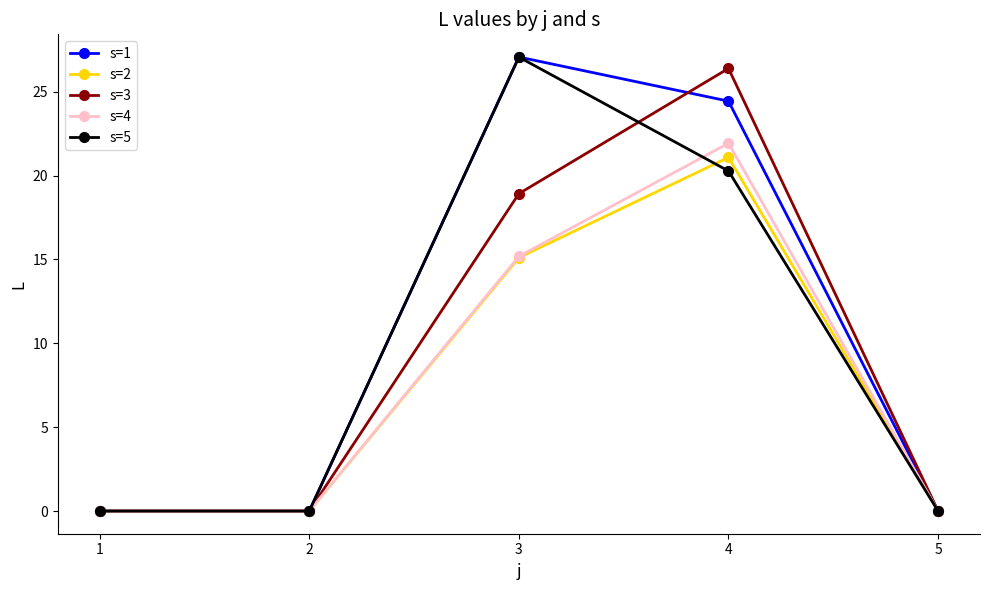

At which label is s=5 closest to 13?

4